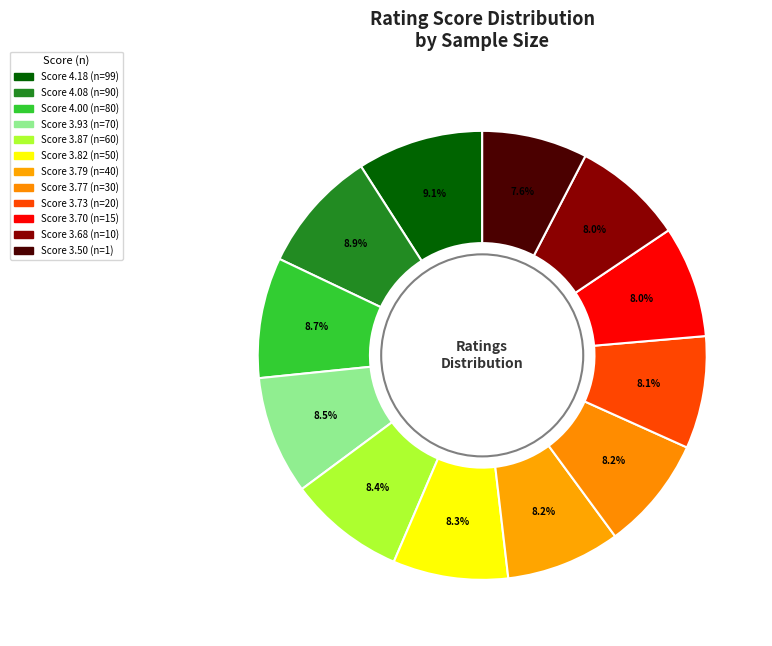

Which category has the biggest portion of the pie?

99